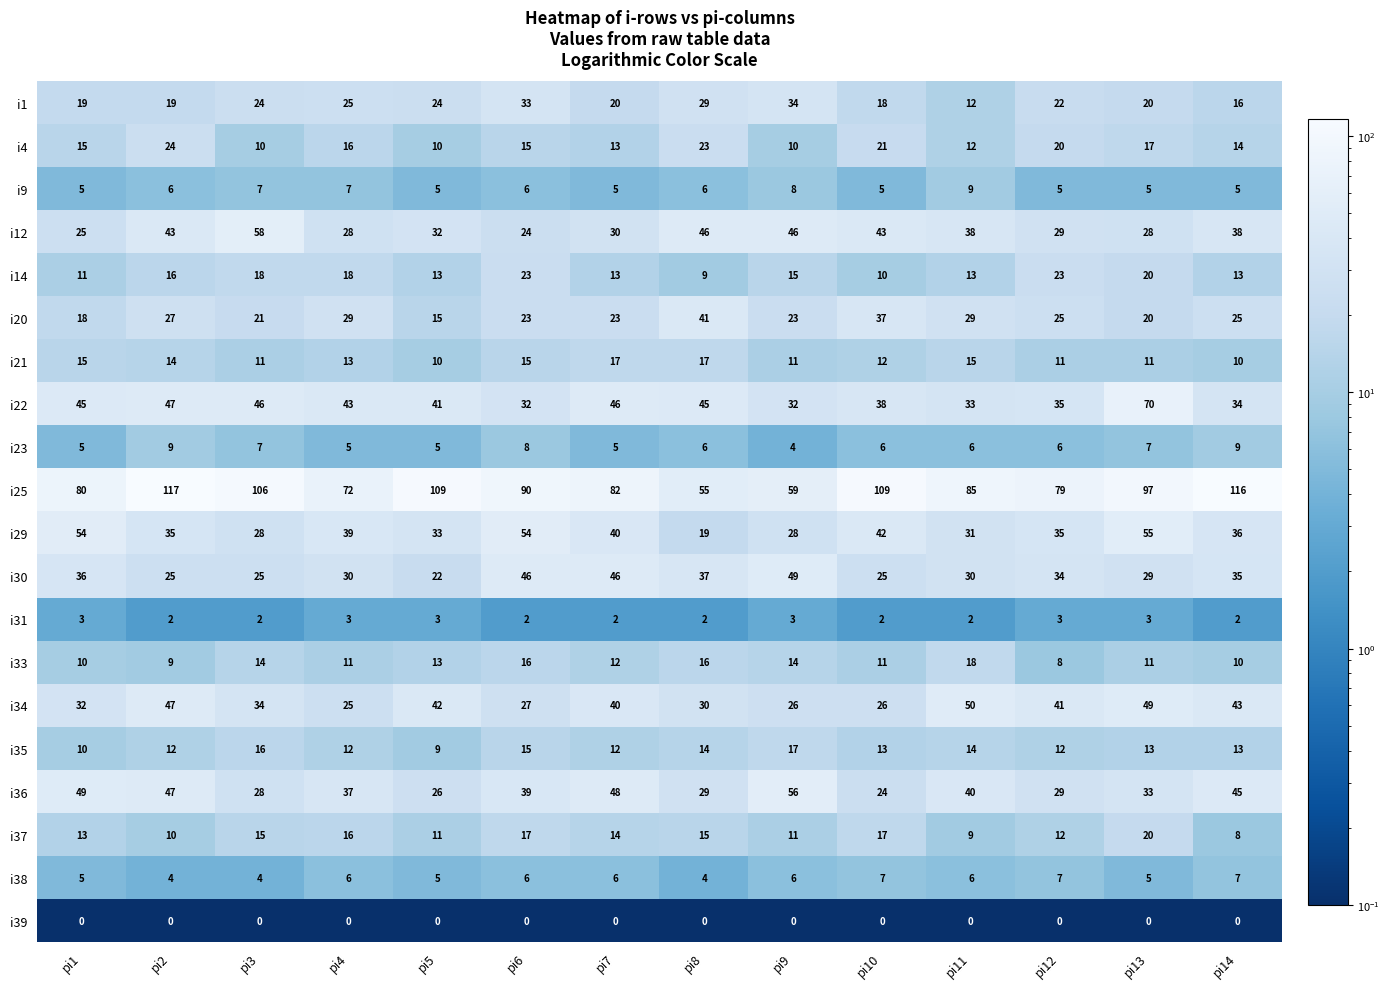

The i20 series shows 23 at pi7. True or false?

True